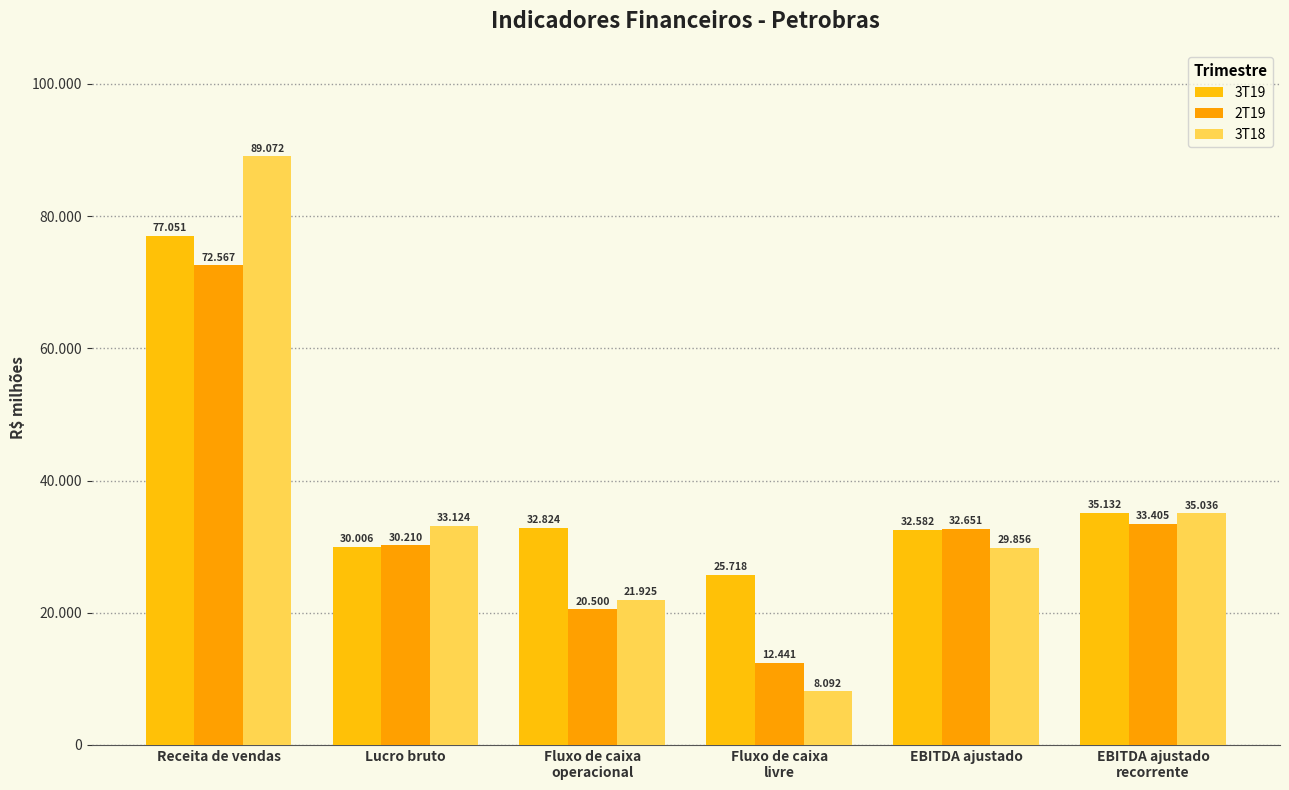

Does the chart contain any negative values?

No